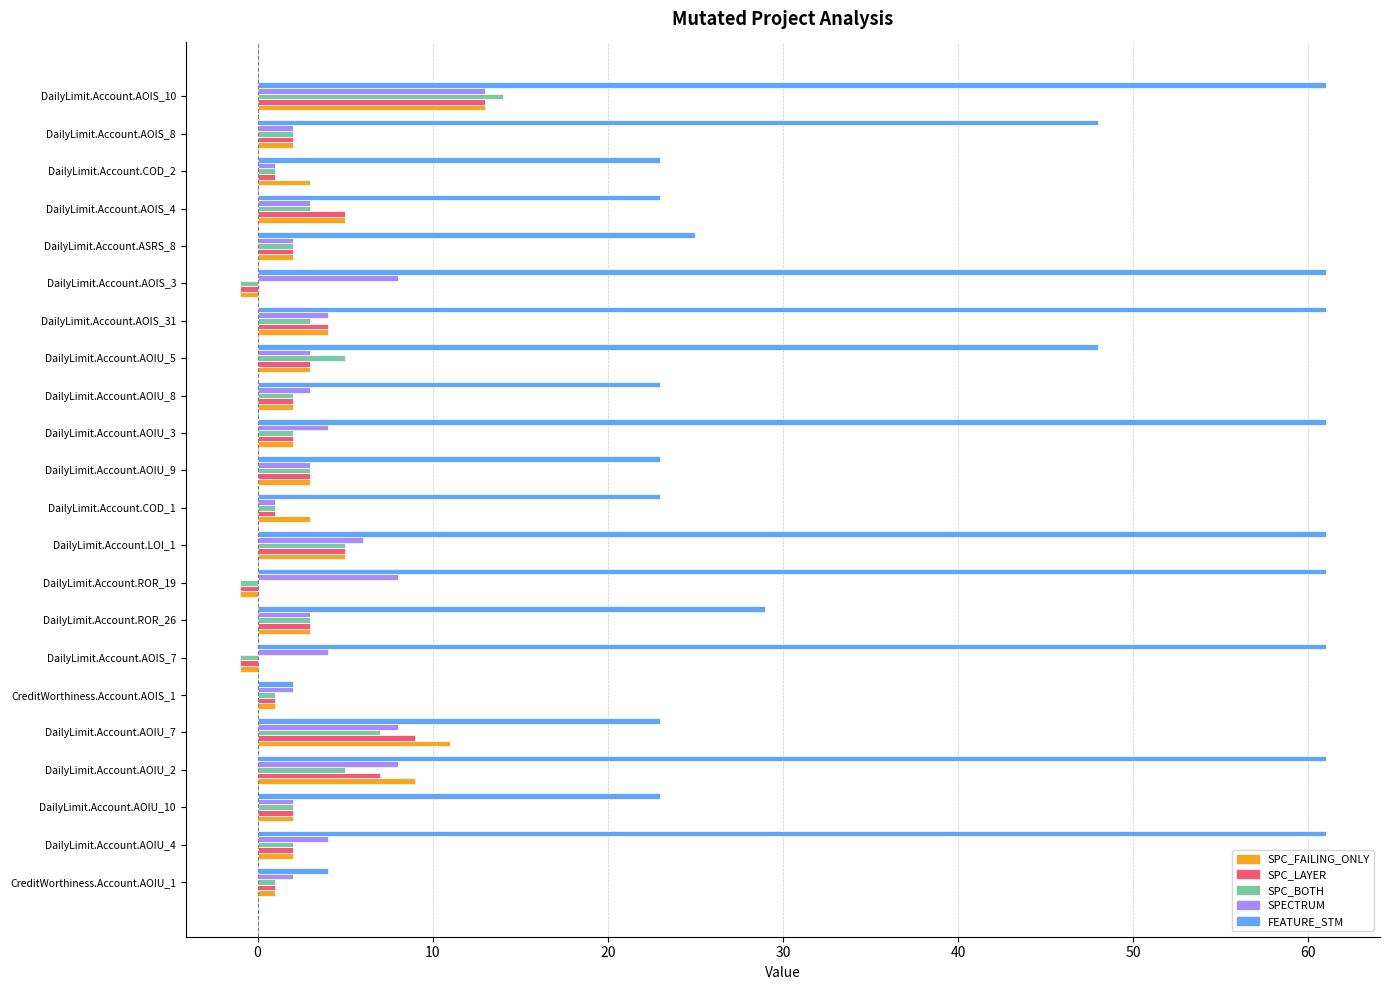

Which series has the largest range (max minus min)?

FEATURE_STM